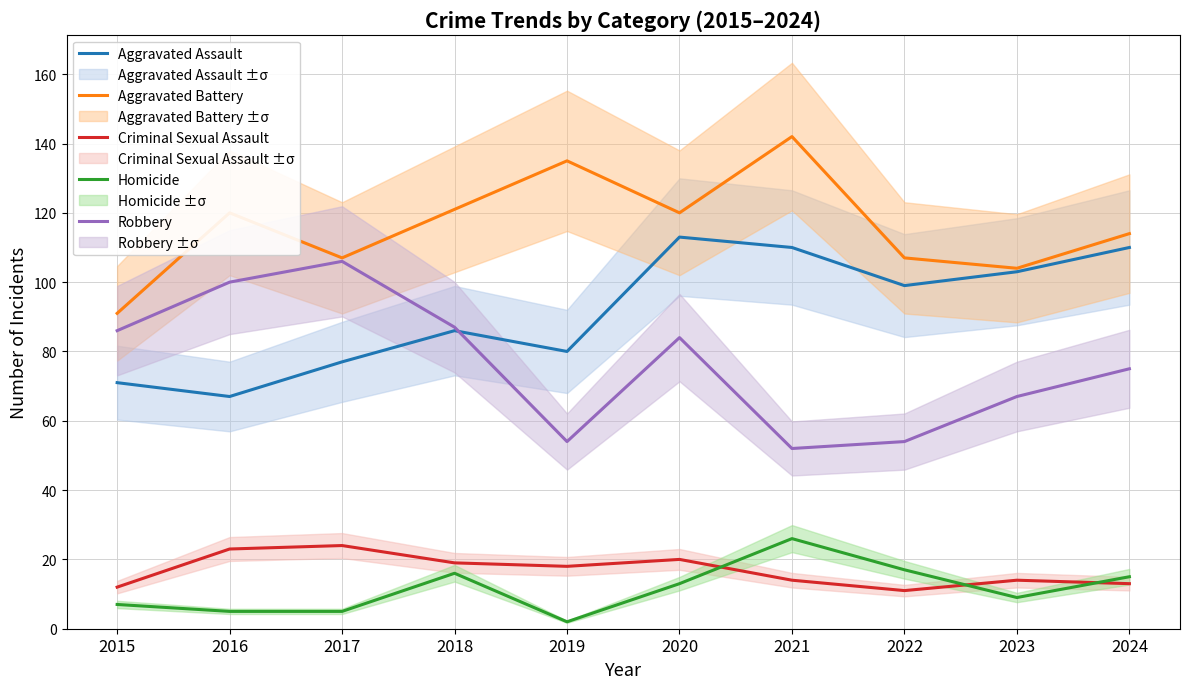

Is this an area chart (filled region under the line)?

No